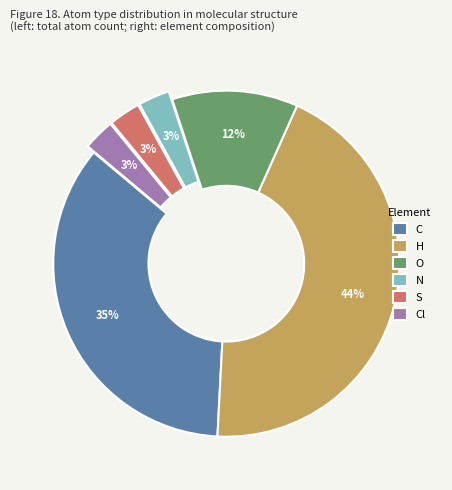

Does C account for over 50% of the chart?

No